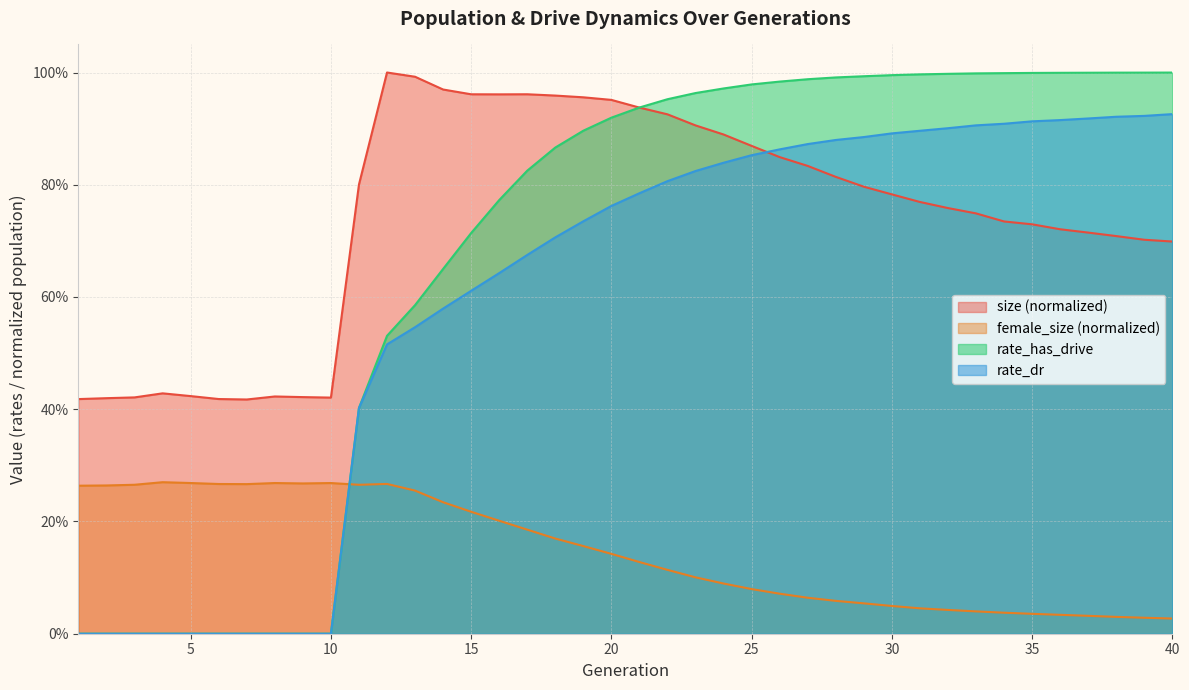

Between which two adjacent categories do female_size and rate_has_drive first intersect?

10 and 11